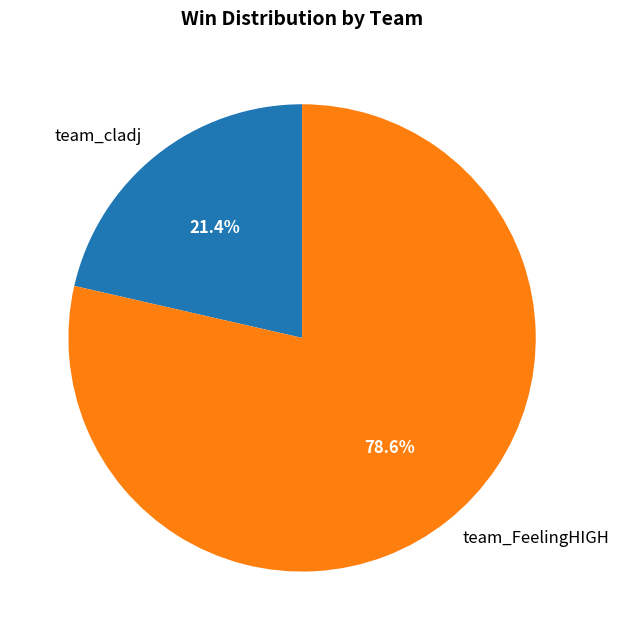

What is the largest slice in the pie chart?

team_FeelingHIGH